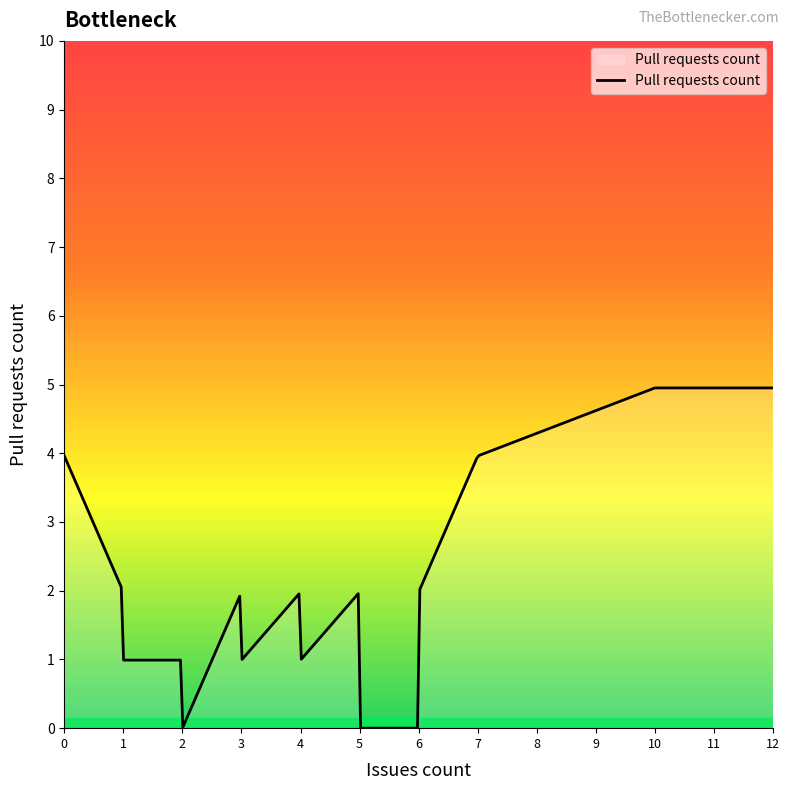

What is the difference between the maximum and minimum values?

5.0